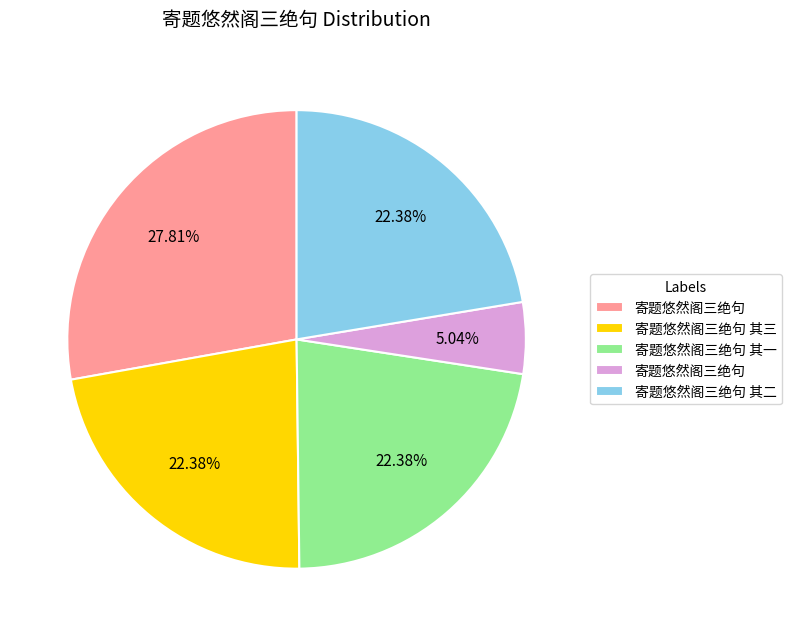

Is there a majority slice in this chart?

No